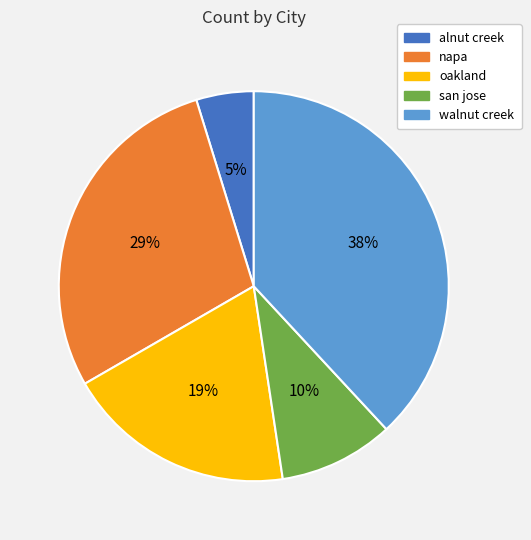

Does any single category account for the majority?

No